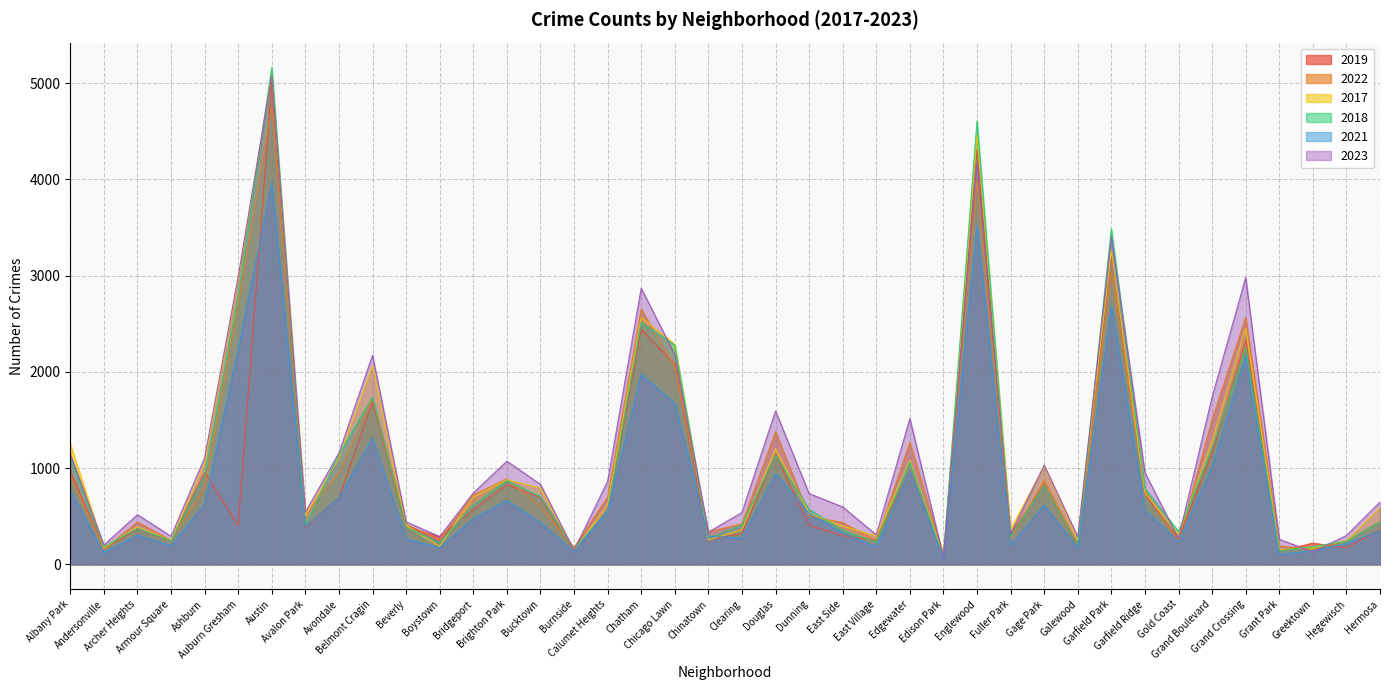

What is the total value across all series at Fuller Park?

1739